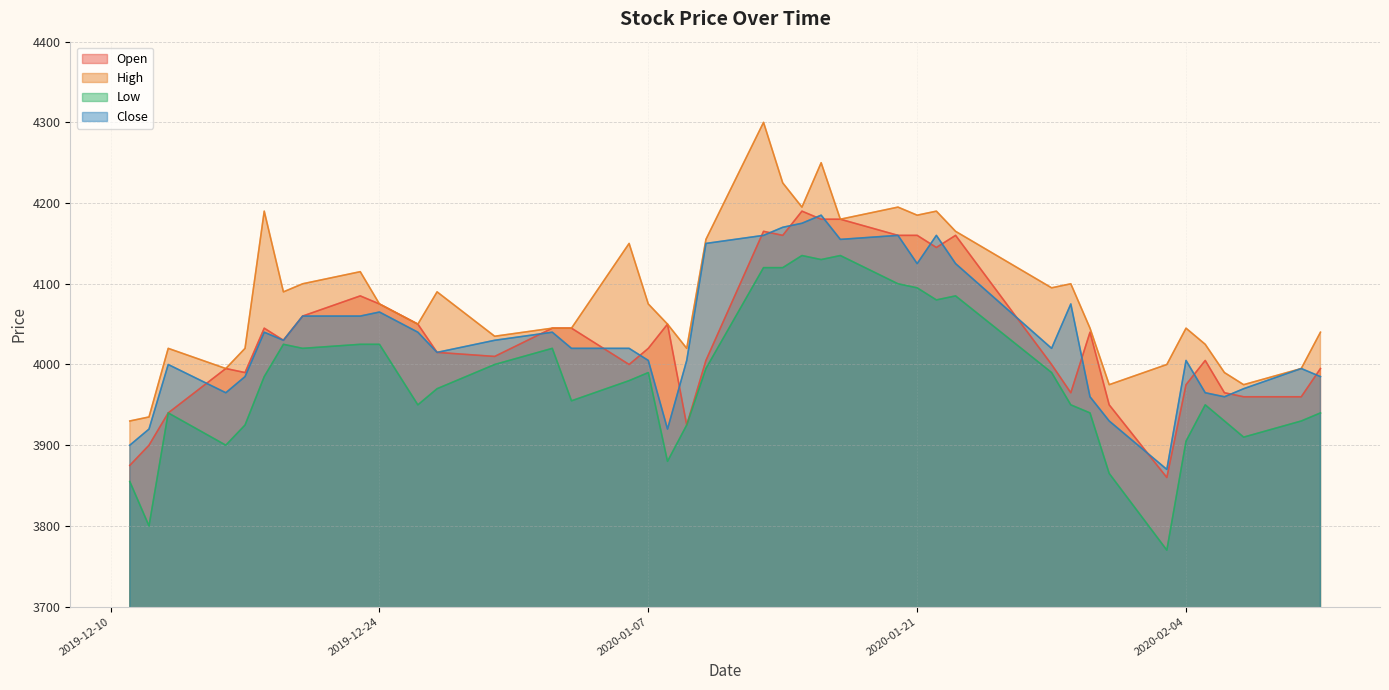

How many lines are shown in the chart?

4